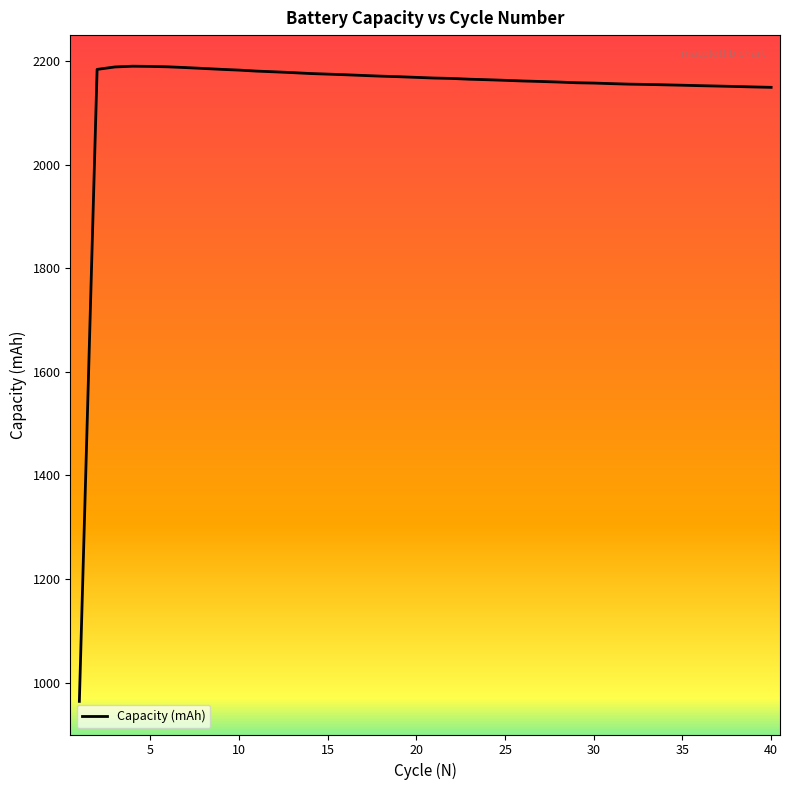

What is the maximum value shown in the chart?

2190.0